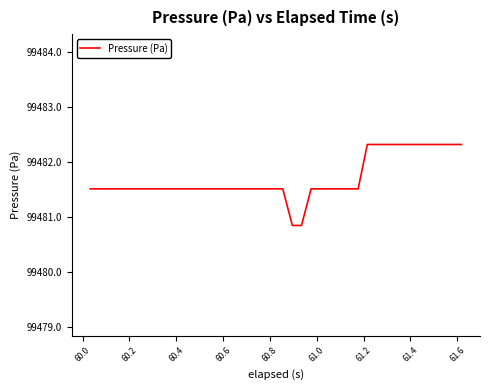

How many values are between 99481 and 99482?

27